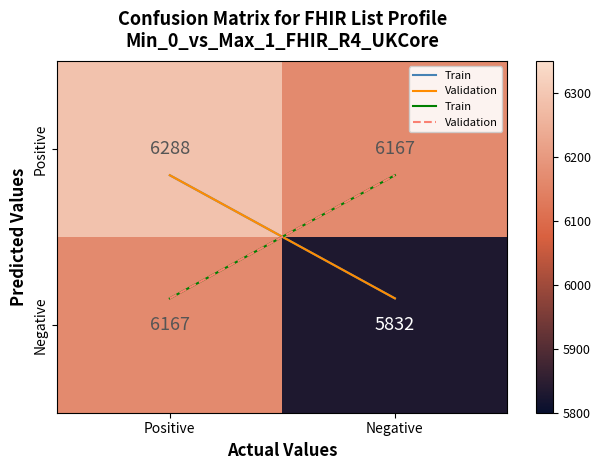

Which category has the lowest value in the Negative series?

Negative